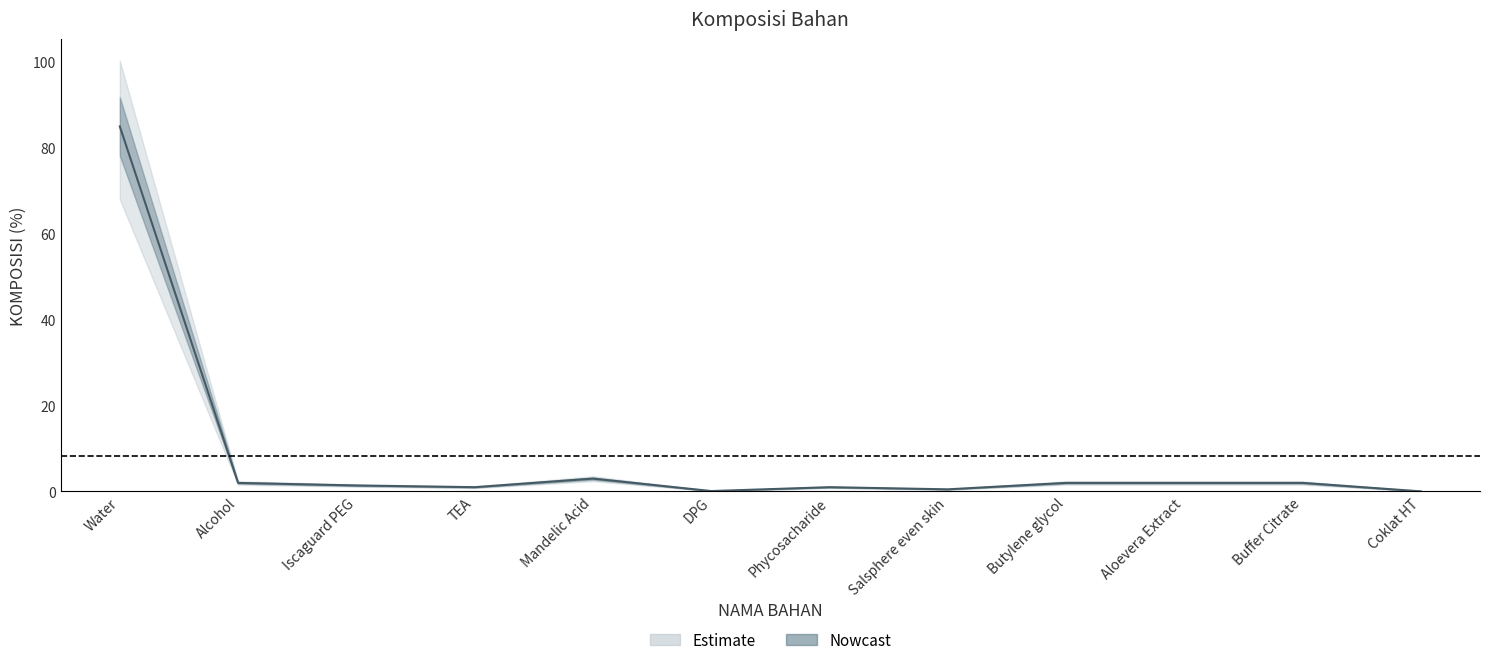

At which category does the data reach its first local valley?

TEA